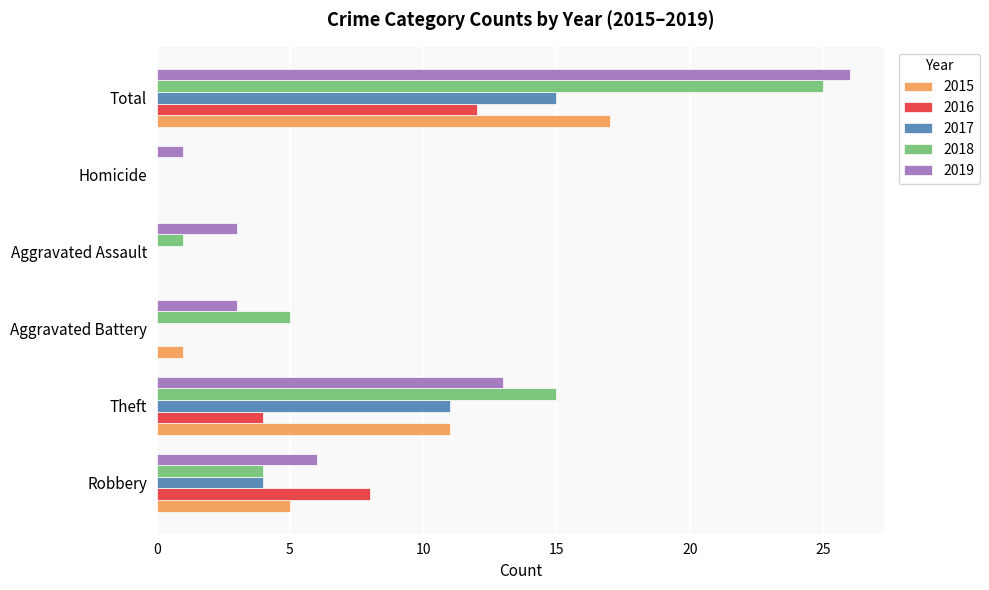

At which label does 2019 reach its peak?

Total